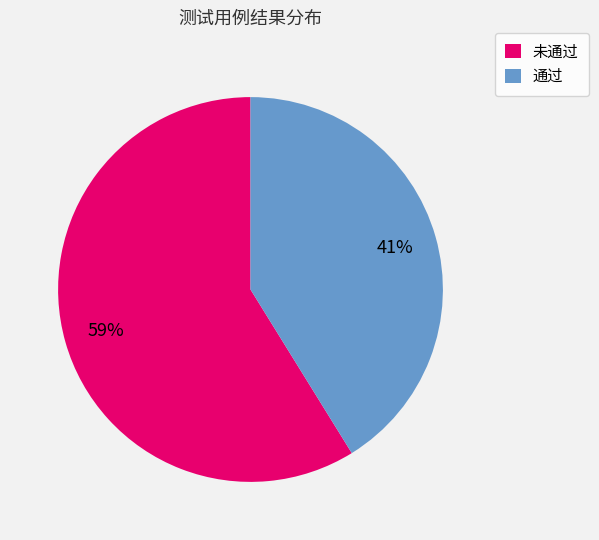

Count the number of slices in the pie.

2